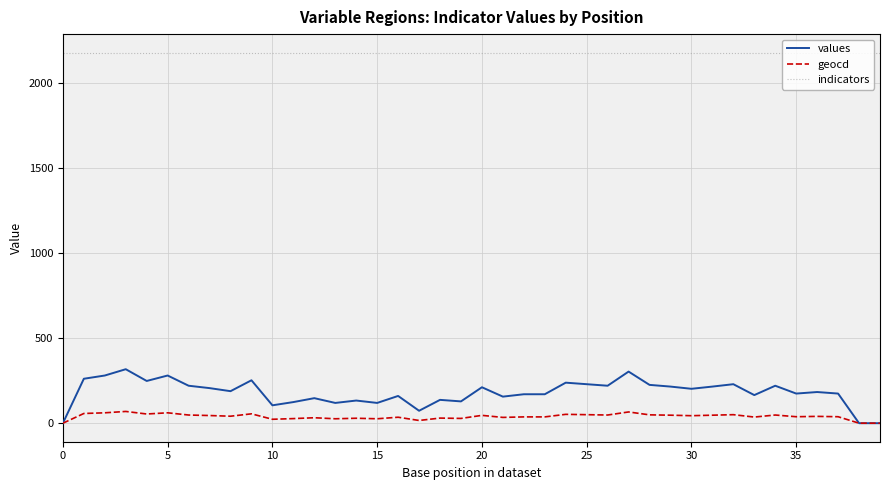

Rank the series by their maximum value, from highest to lowest.

indicators, values, geocd